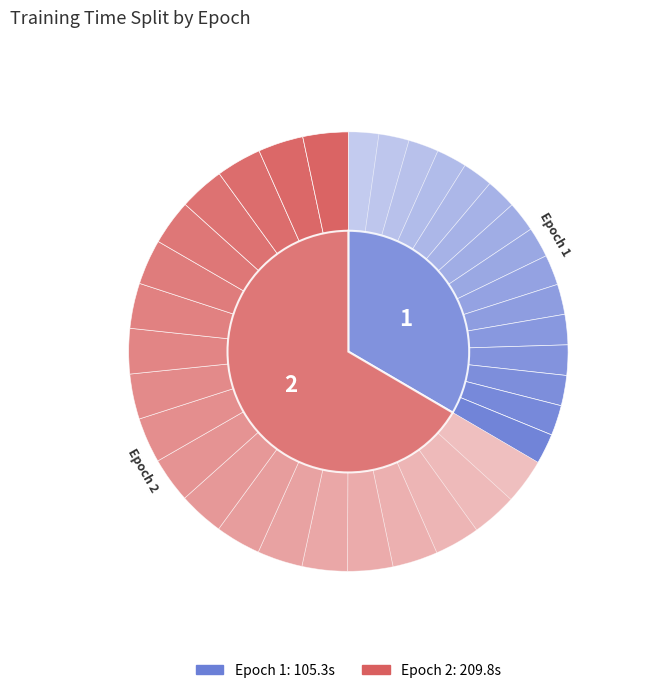

Rank the categories by value from highest to lowest.

Epoch 2, Epoch 1